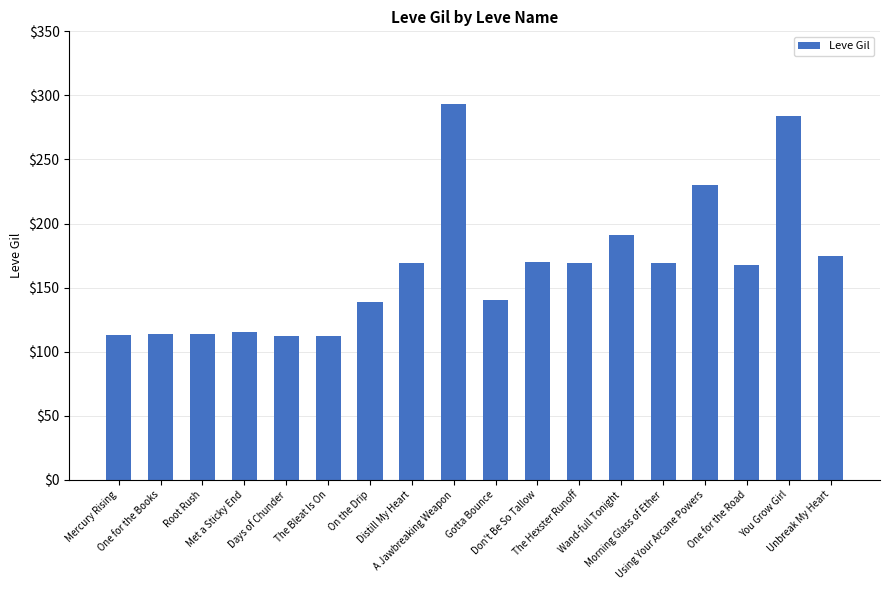

What is the value of the 10th bar from the left?

140